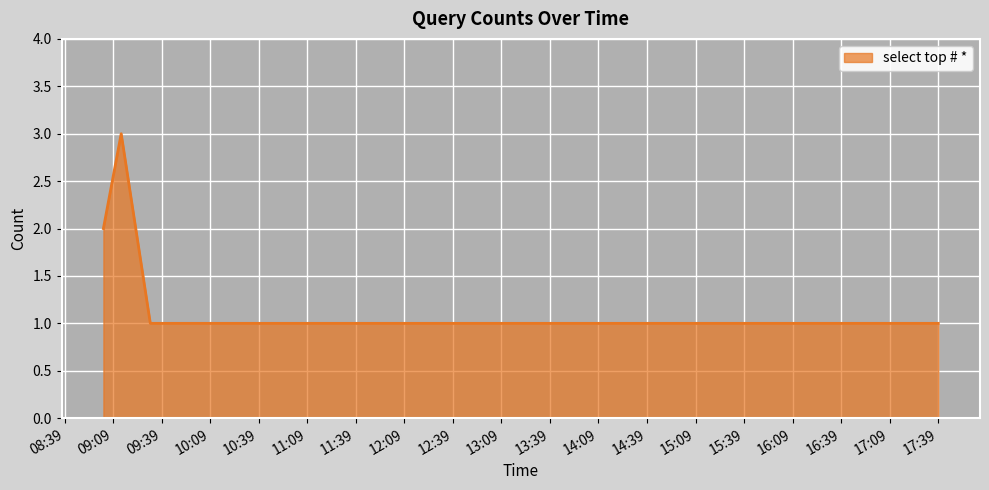

Reading right to left, transcribe all the data shown in this chart.

1	1	3	2